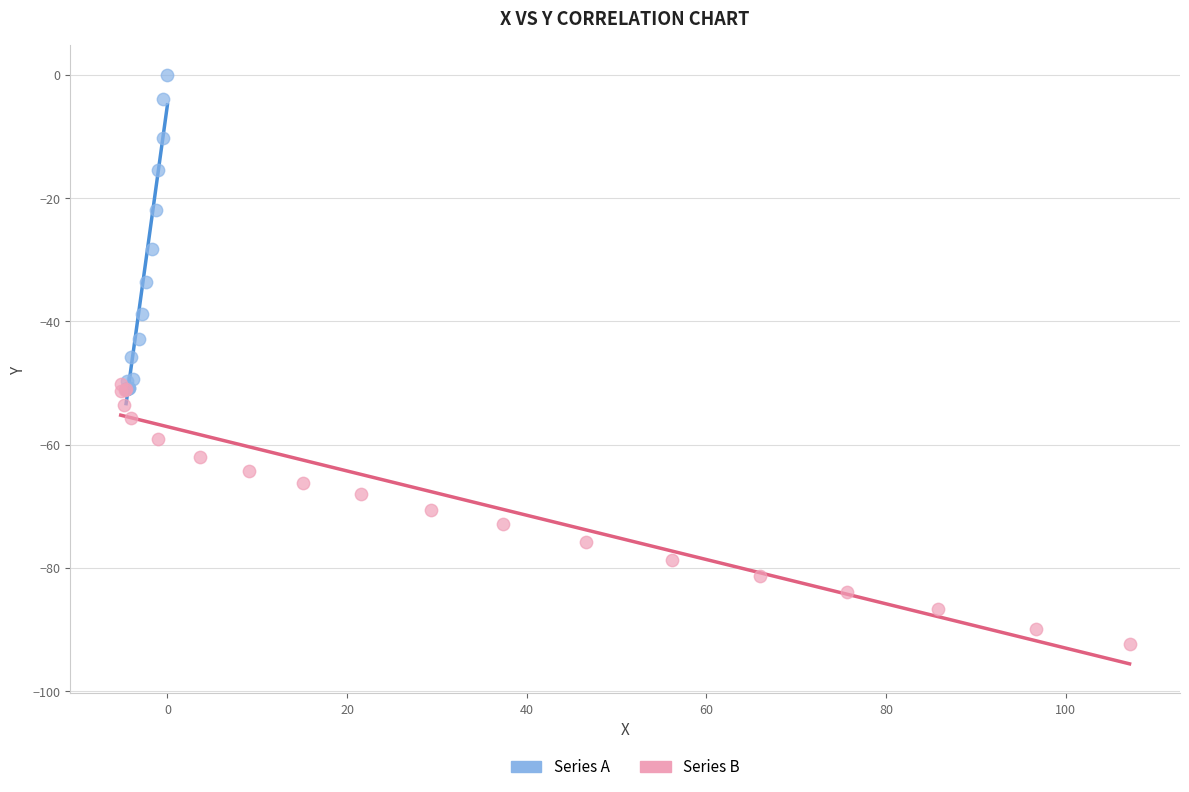

Which series has the largest Y range (max minus min)?

Series A